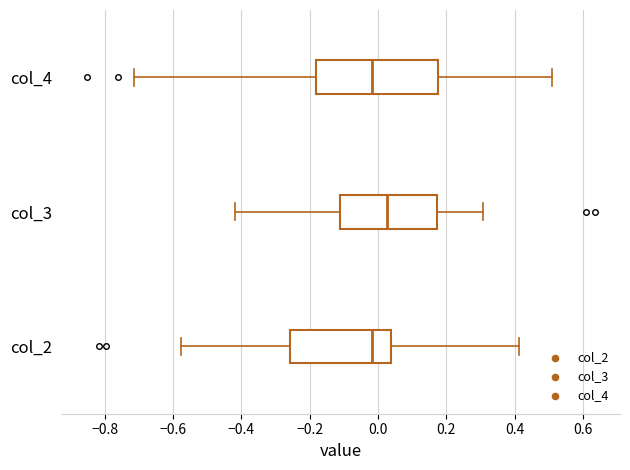

Reading bottom to top, read every box against the x-axis: the position of its median line, the range the box covers, and the ends of its whiskers. The values are not printed on the chart, so give them approximately, as read against the axis.

col_2: median -0.02, box -0.26 to 0.04, whiskers -0.58 to 0.42
col_3: median 0.02, box -0.12 to 0.18, whiskers -0.42 to 0.30
col_4: median -0.02, box -0.18 to 0.18, whiskers -0.72 to 0.50